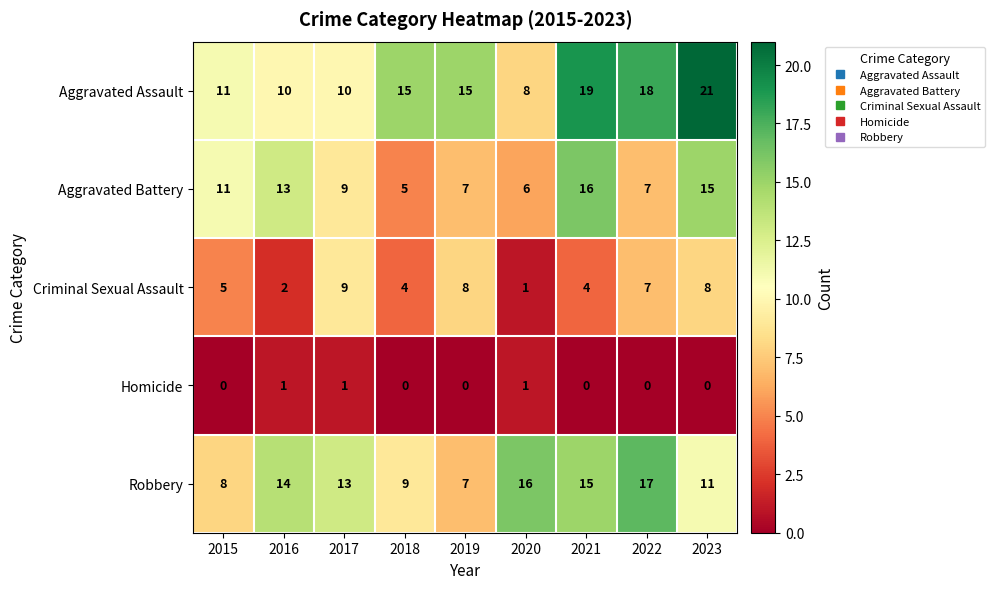

How many data points does each series have?

9